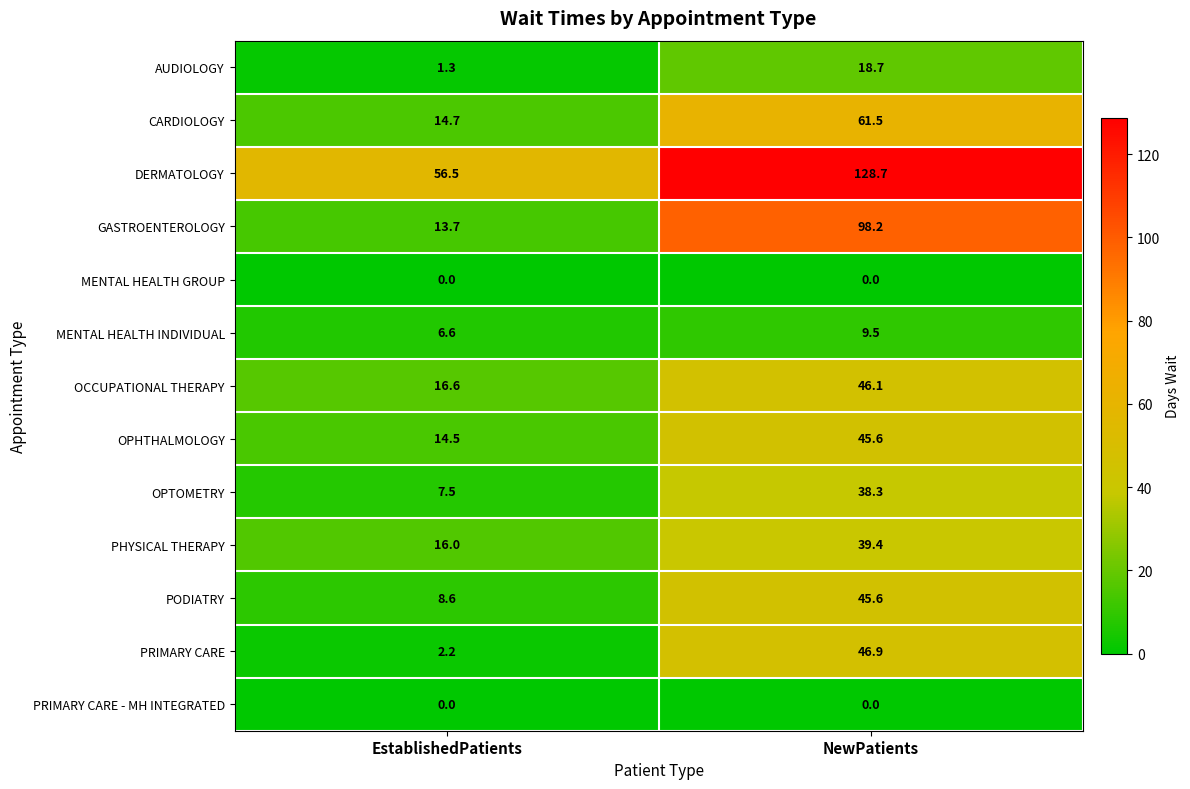

Between EstablishedPatients and NewPatients, which series saw the biggest shift?

GASTROENTEROLOGY